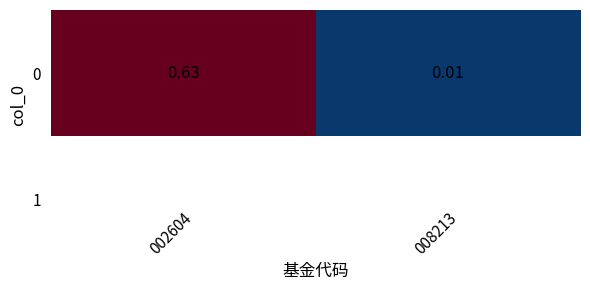

Is it true that the value at 002604 is 0.6?

True